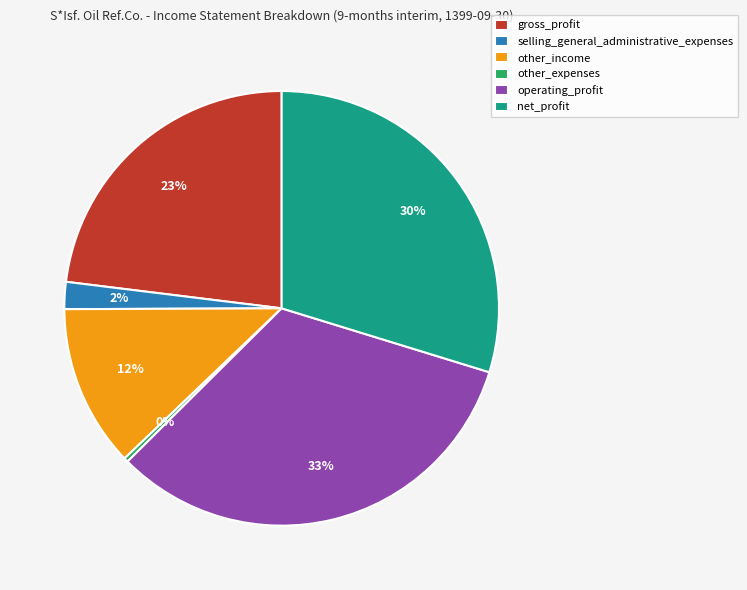

The net_profit slice represents 23% of the pie. True or false?

False